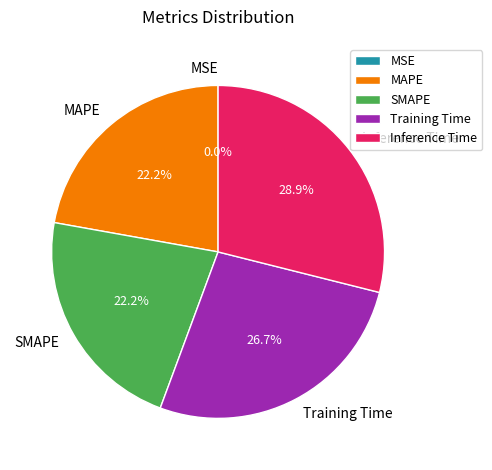

To the nearest percent, what is the combined percentage of Training Time and MAPE?

49%